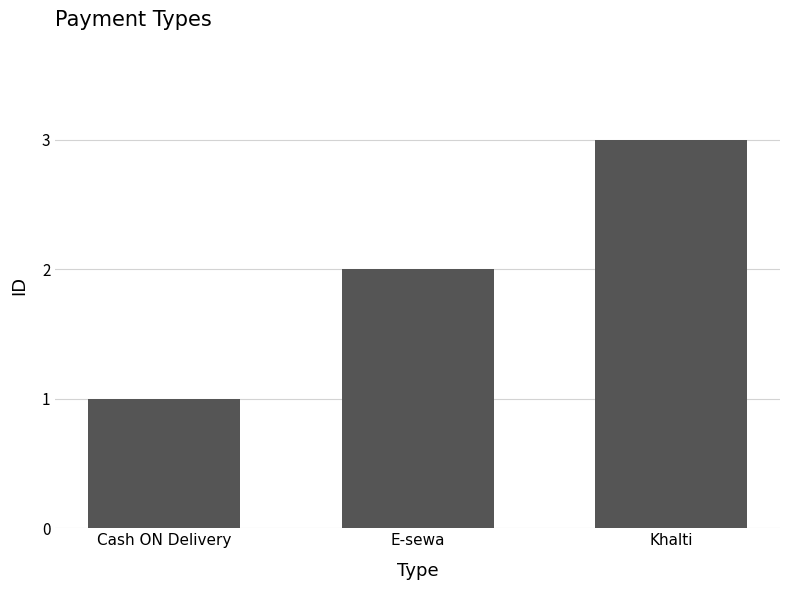

Which category has the highest value across all series?

Khalti